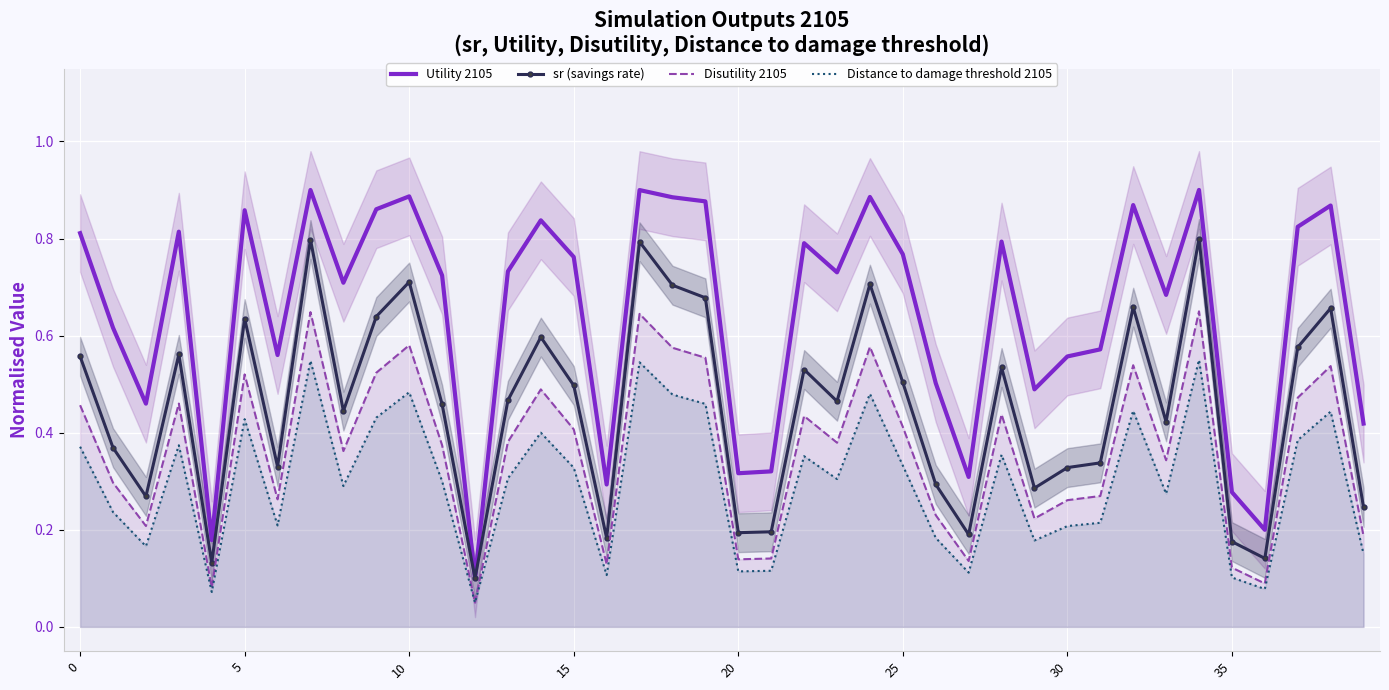

What is the sum of all Disutility 2105 values?

14.6